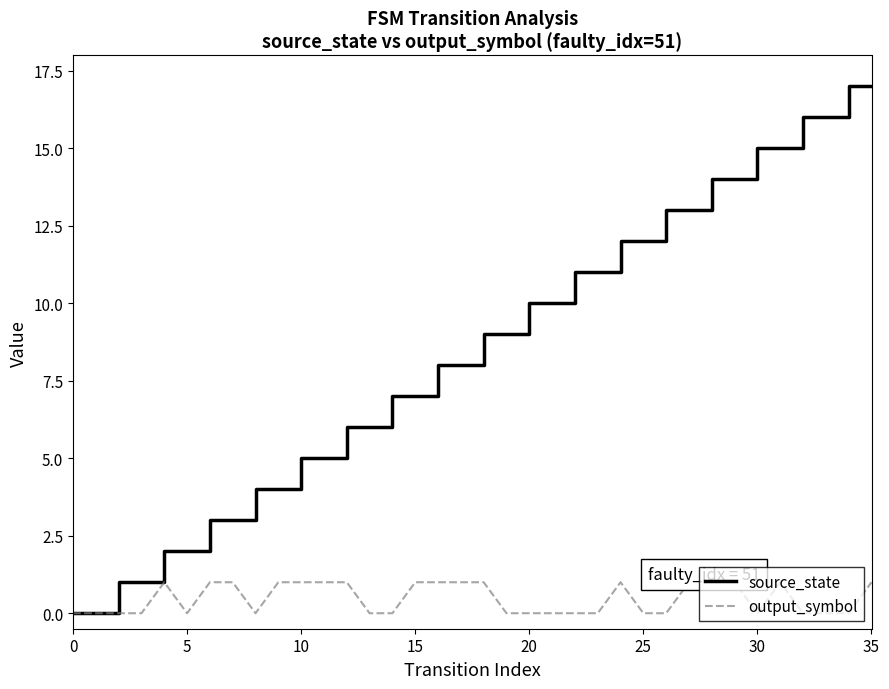

How many distinct data groups are displayed?

2